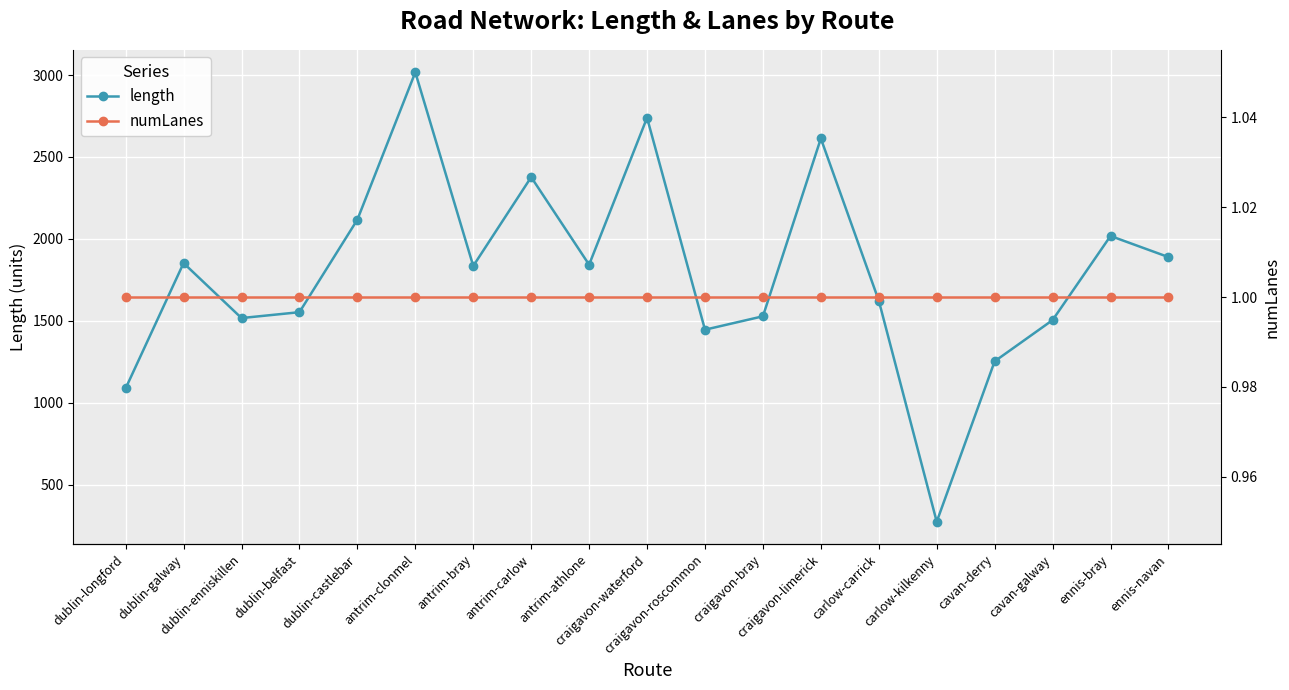

Is the value of length at ennis-bray greater than the value of numLanes at craigavon-roscommon?

Yes